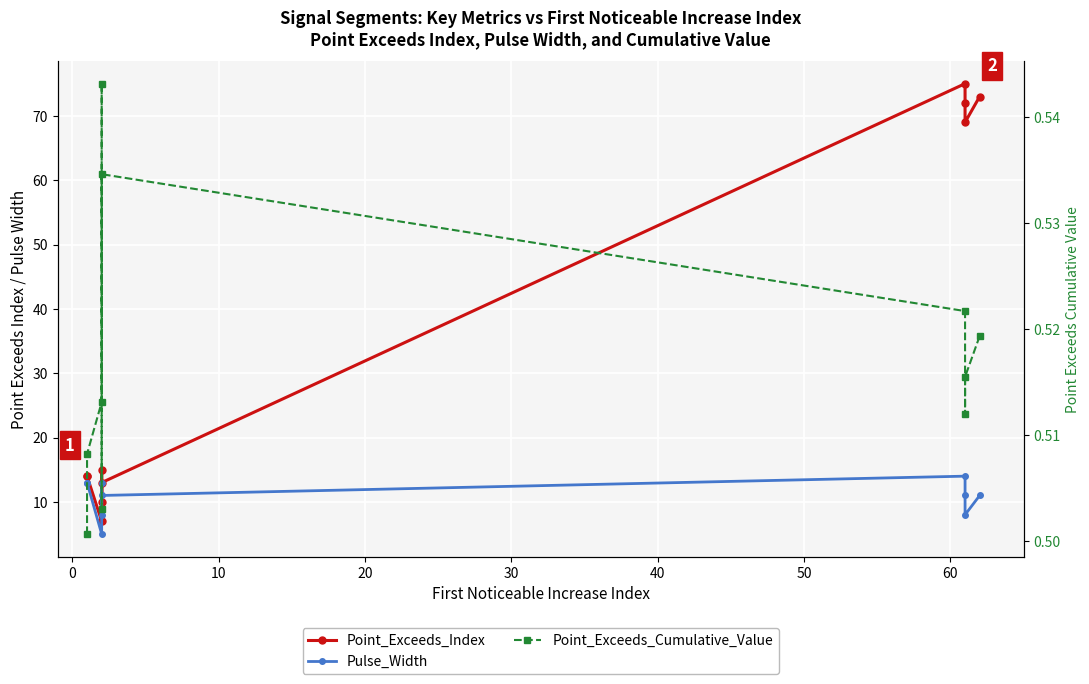

True or false: Point_Exceeds_Cumulative_Value and Point_Exceeds_Index cross at least once.

False